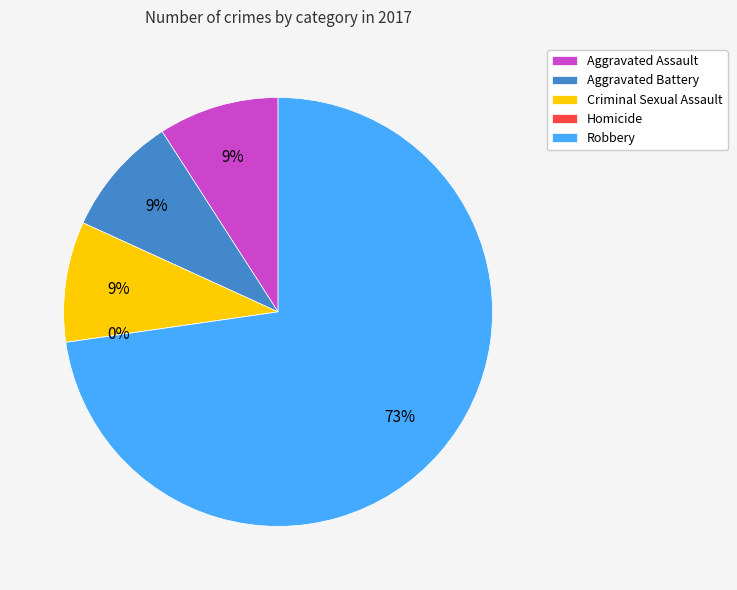

Rank the categories by value from highest to lowest.

Robbery, Aggravated Assault, Aggravated Battery, Criminal Sexual Assault, Homicide